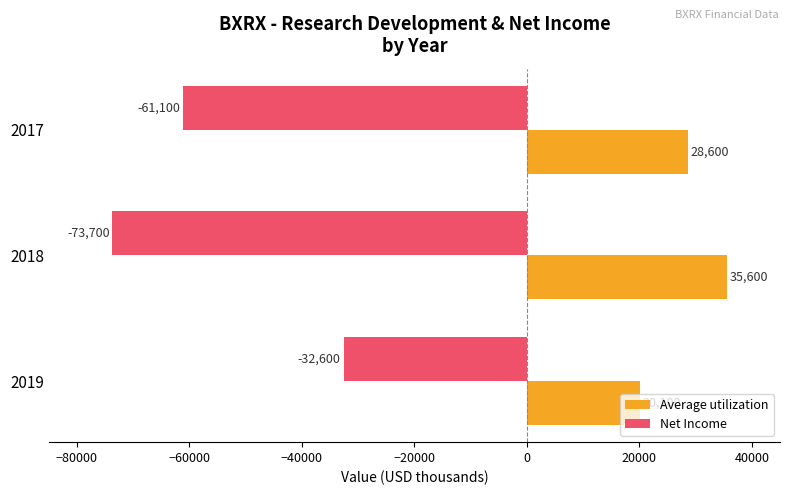

How many data points in Average utilization are less than 28600?

1